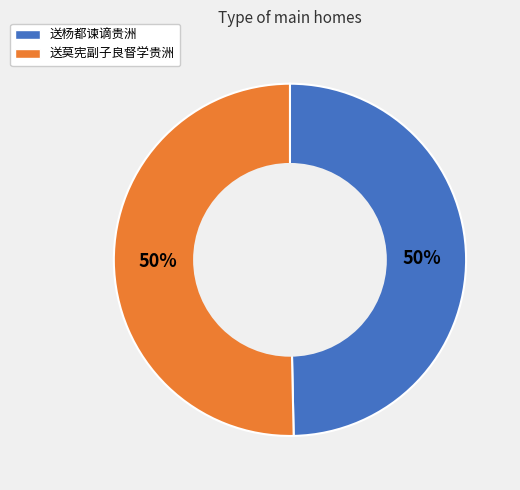

Combined, do 送莫宪副子良督学贵洲 and 送杨都谏谪贵洲 account for over 50%?

Yes